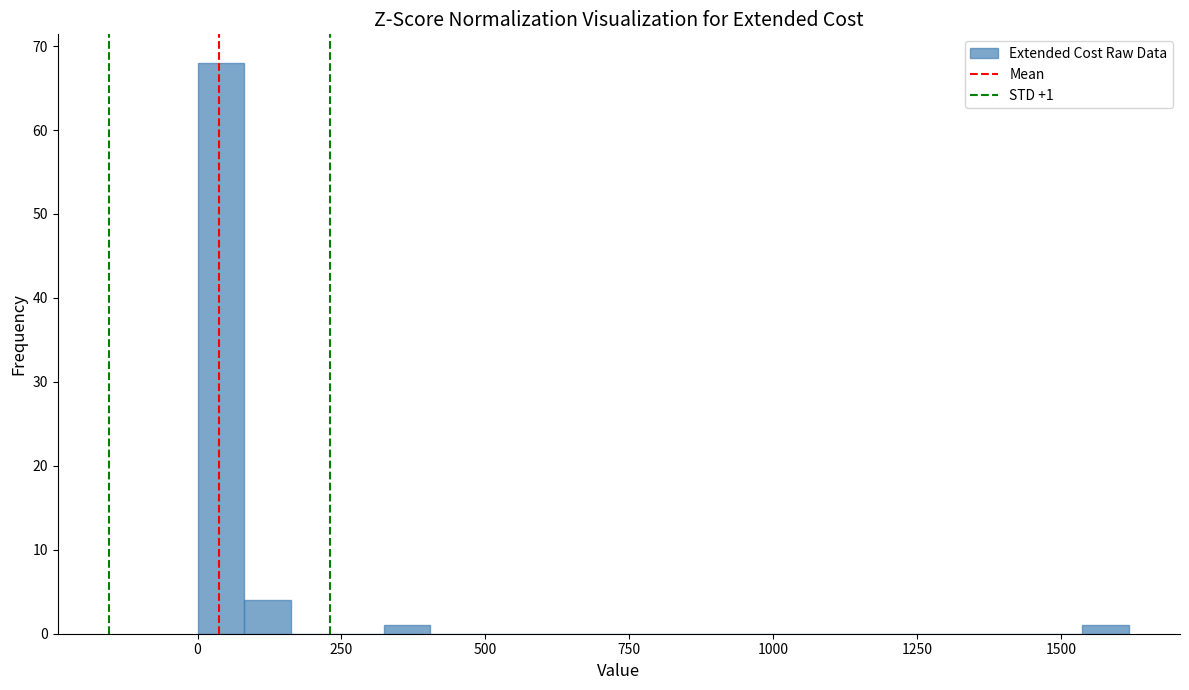

Read against the x-axis, roughly where is the centre of the tallest bar?

50